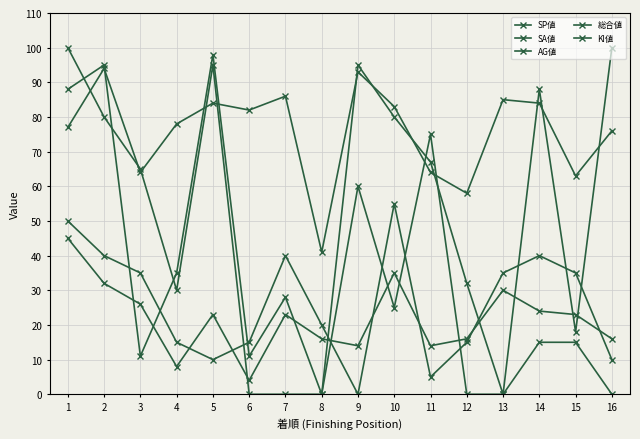

Is this an area chart (filled region under the line)?

No